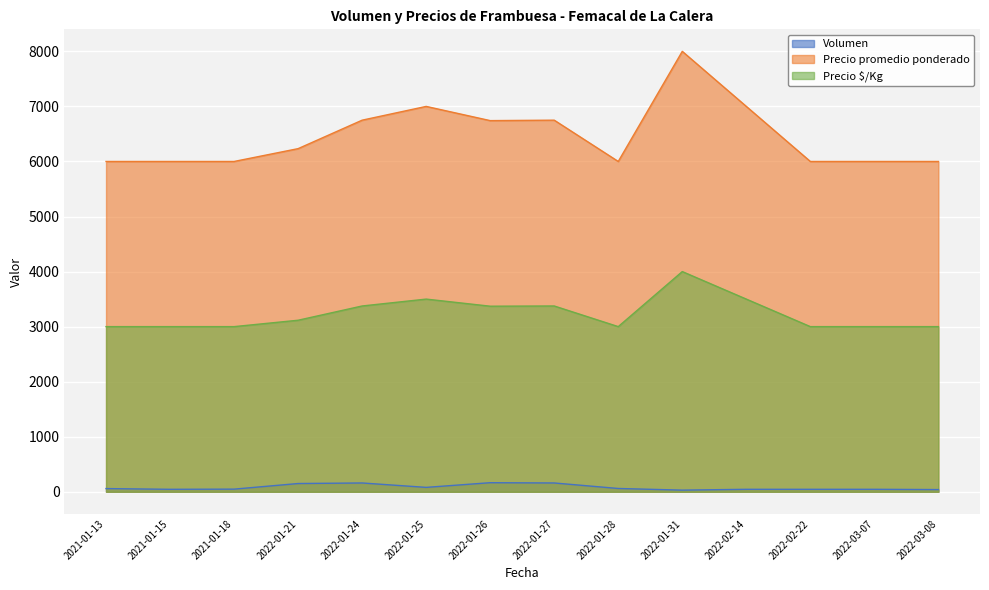

Is it true that Precio promedio ponderado equals 11071 at 2022-01-24?

False